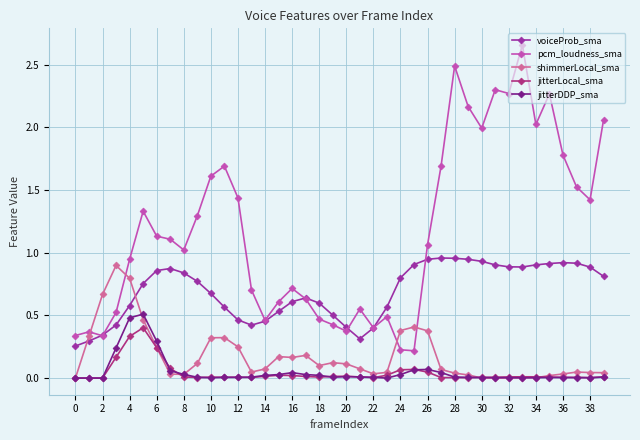

Which series has the largest total across all categories?

pcm_loudness_sma